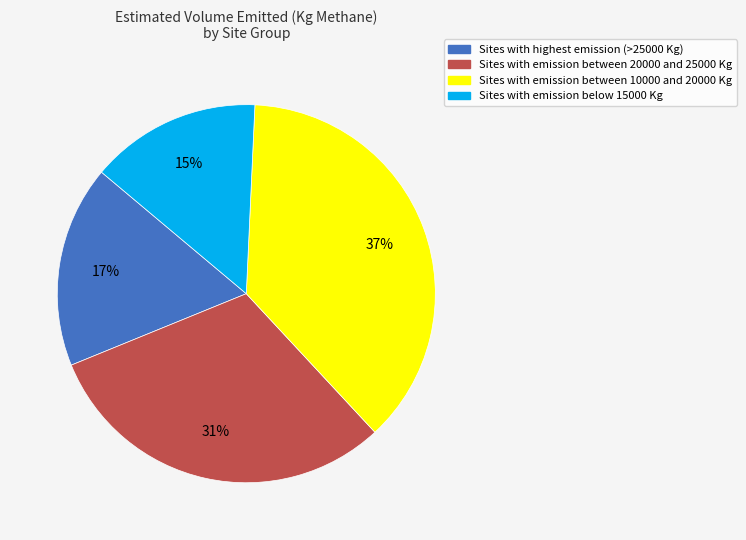

Is there a majority slice in this chart?

No